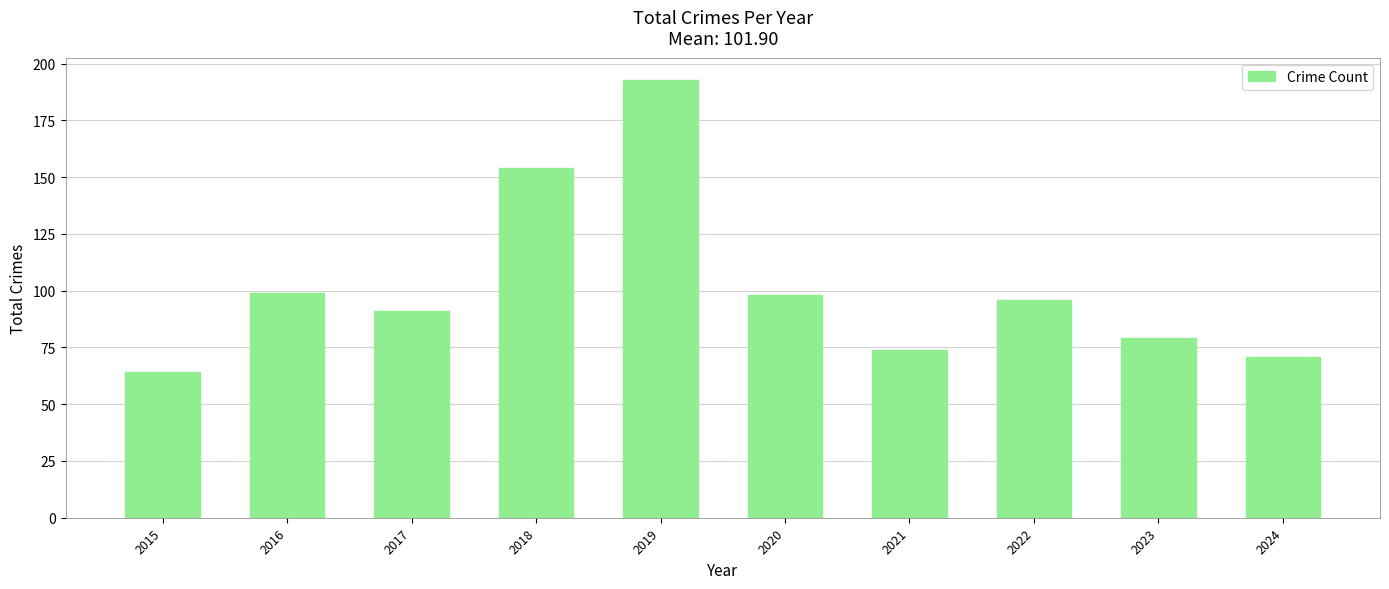

Reading left to right, transcribe all the data shown in this chart.

2015=64	2016=99	2017=91	2018=154	2019=193	2020=98	2021=74	2022=96	2023=79	2024=71